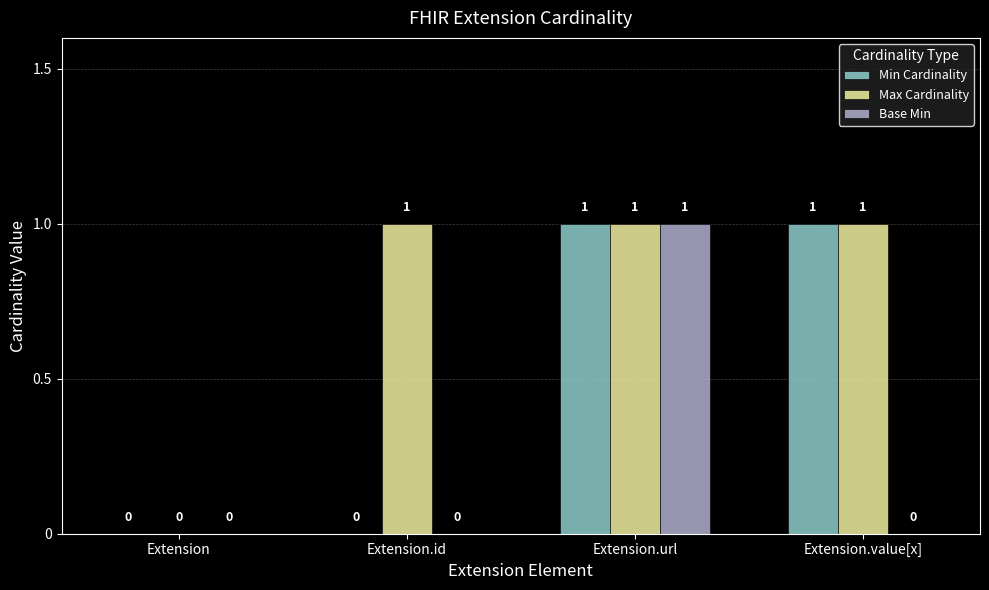

The Max Cardinality series shows 1 at Extension.url. True or false?

True